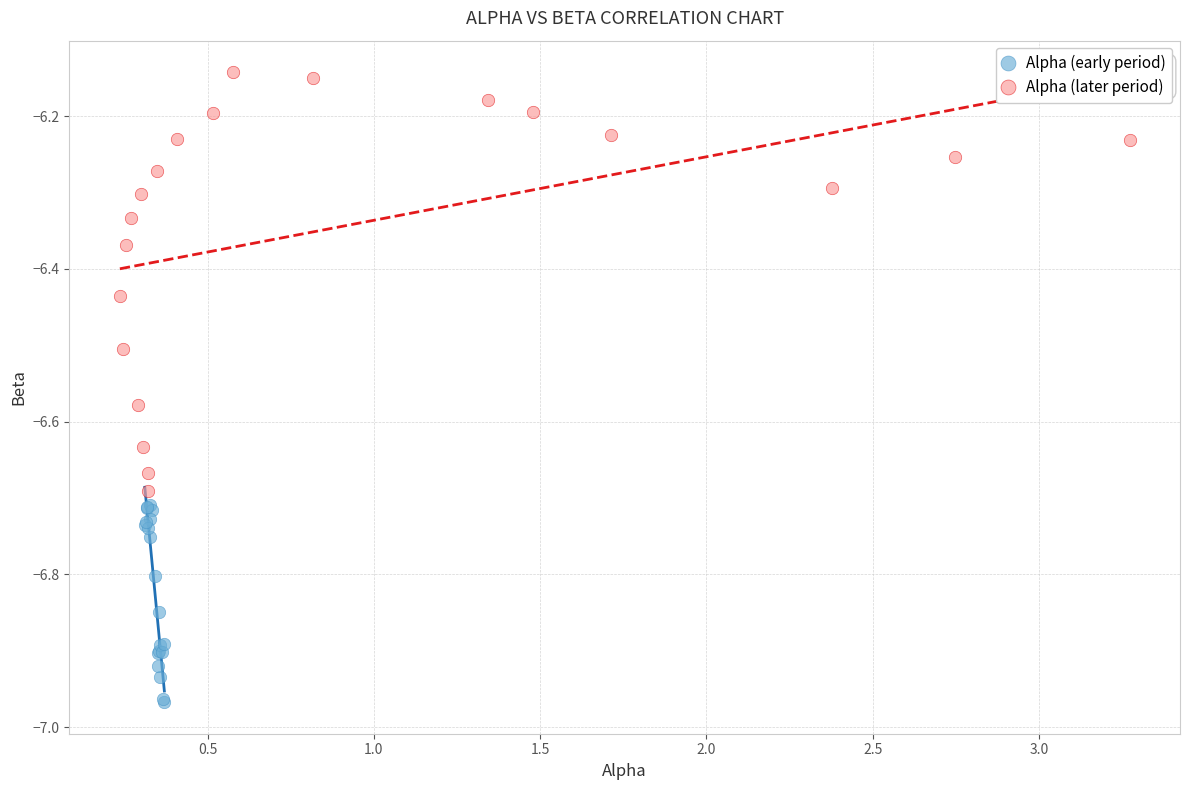

Which series has the largest Y range (max minus min)?

Alpha (later period)